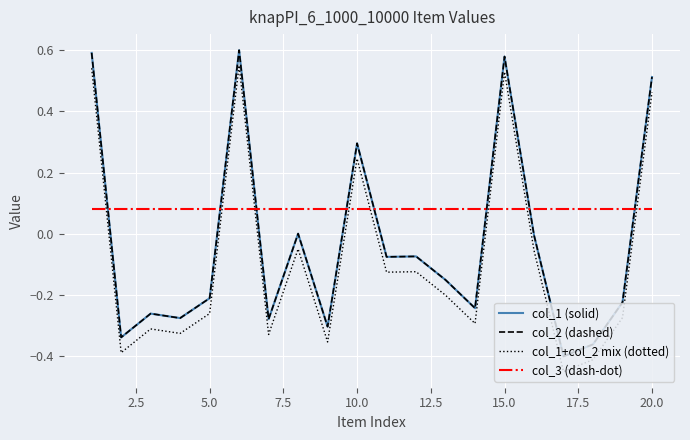

Does the chart display data point markers on the line(s)?

No